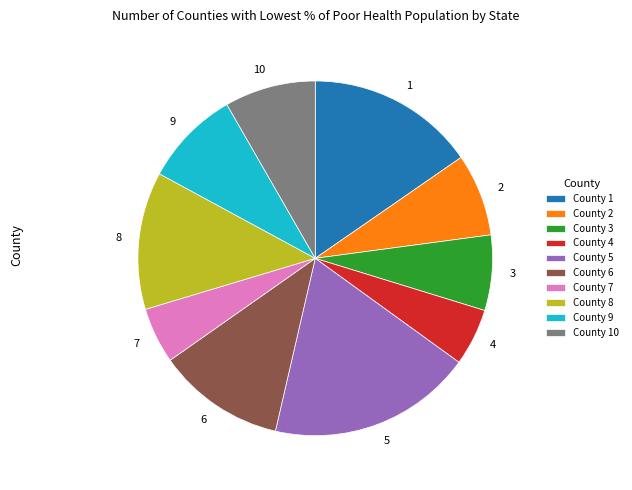

Does 10 account for over 50% of the chart?

No